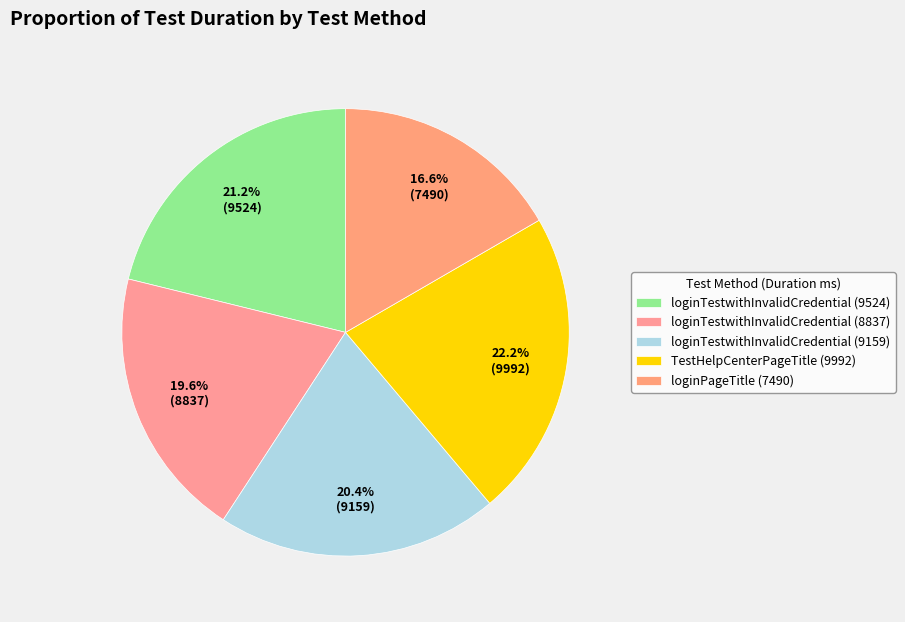

To the nearest percent, what portion does TestHelpCenterPageTitle (9992) represent?

22%